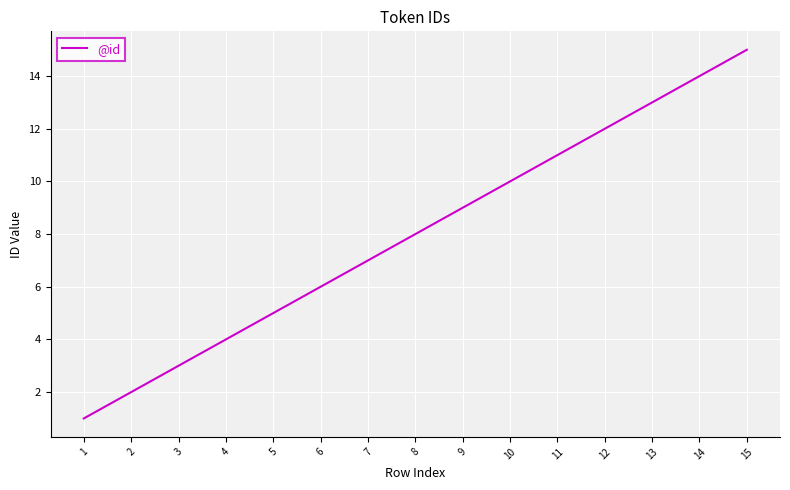

What is the minimum value shown in the chart?

1